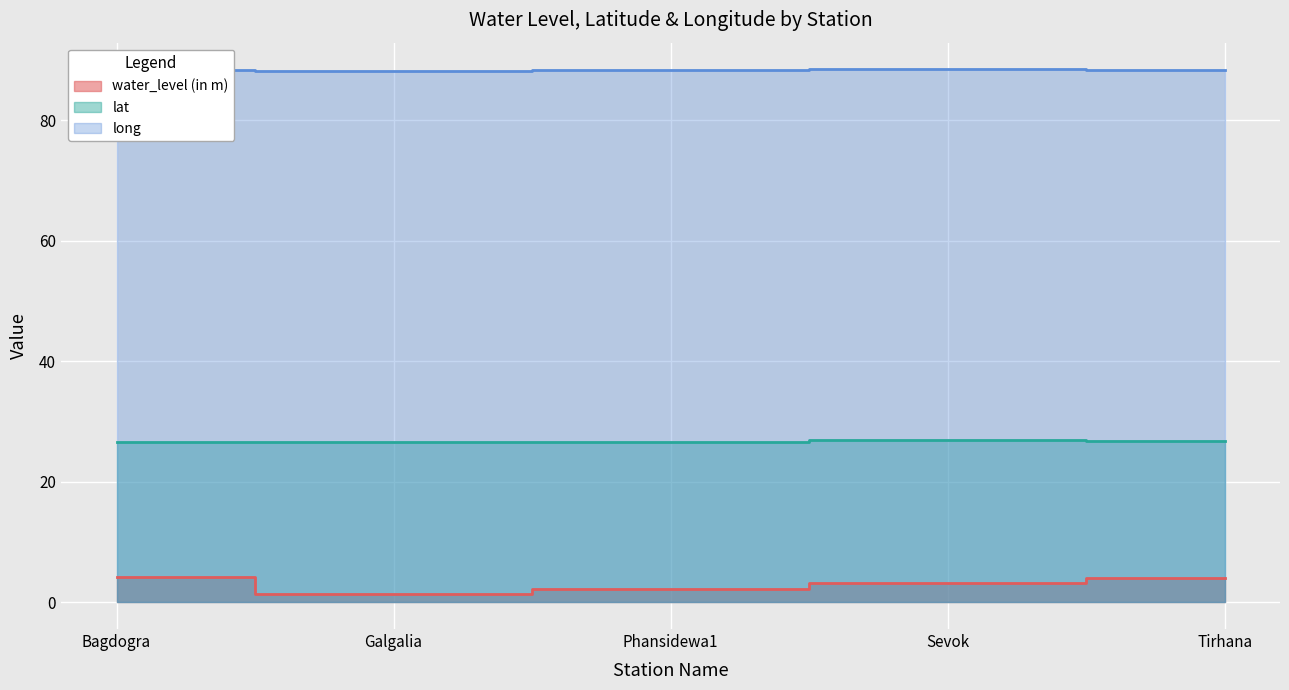

In lat, how many points are higher than both neighbors (excluding endpoints)?

1